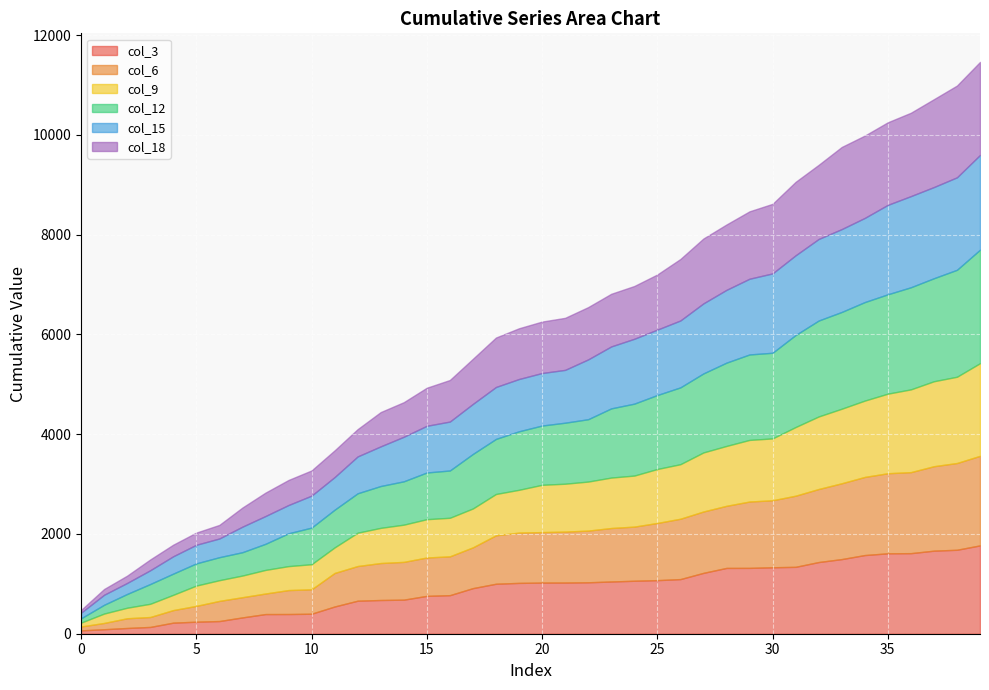

Which series has the largest total across all categories?

col_12